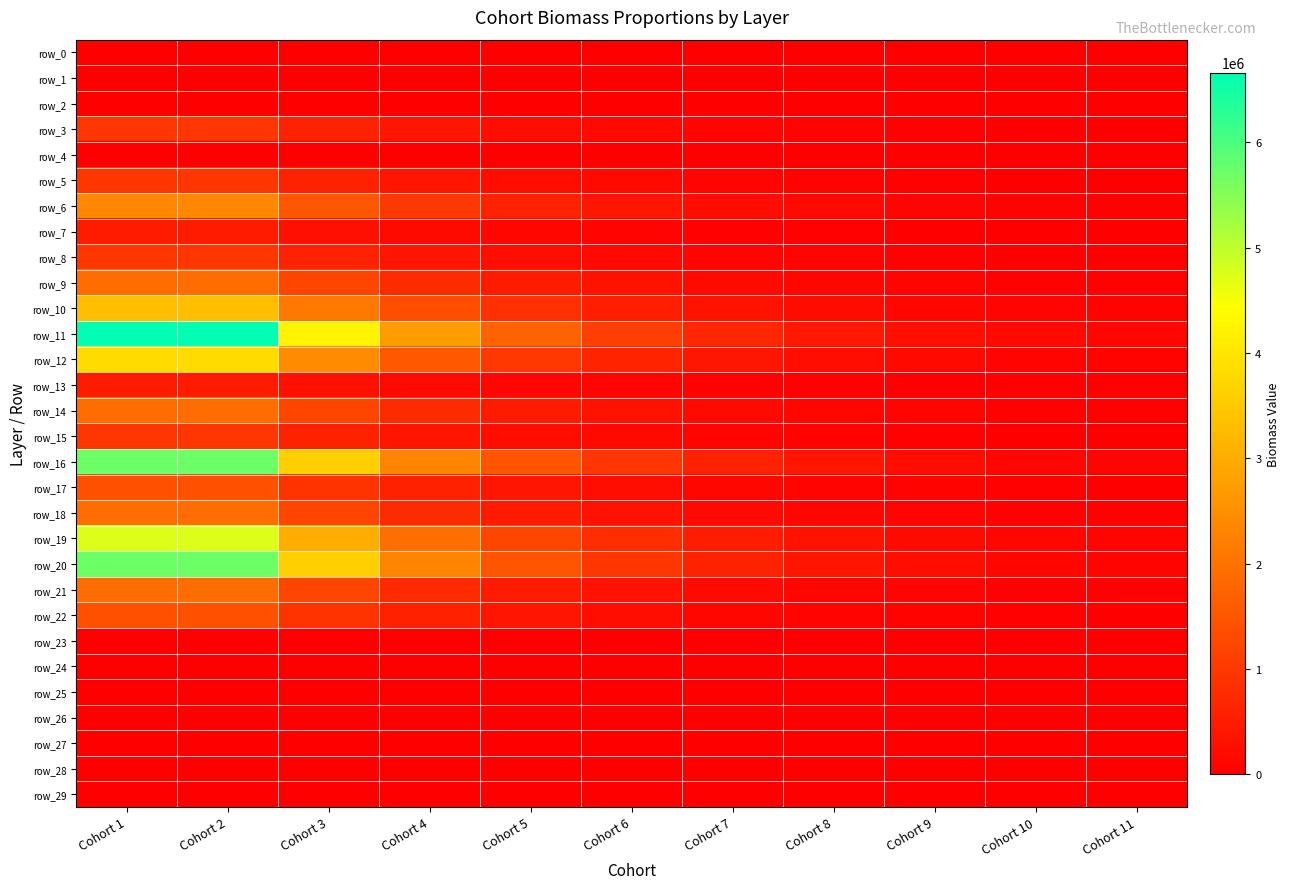

Is the value of row_10 at Cohort 4 greater than the value of row_4 at Cohort 8?

Yes